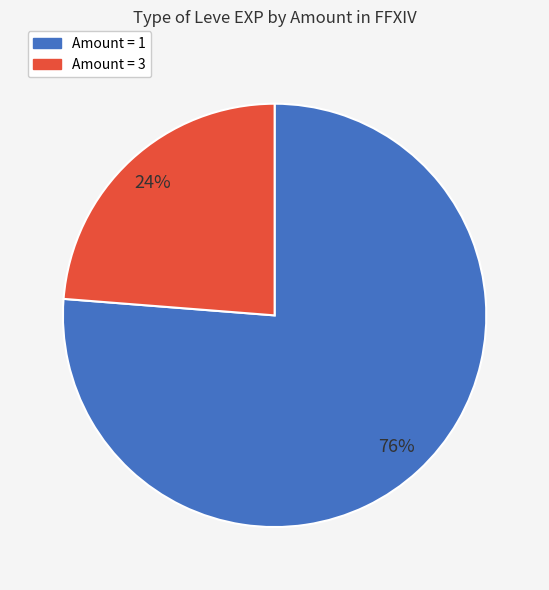

Is there any slice that represents more than half of the pie?

Yes